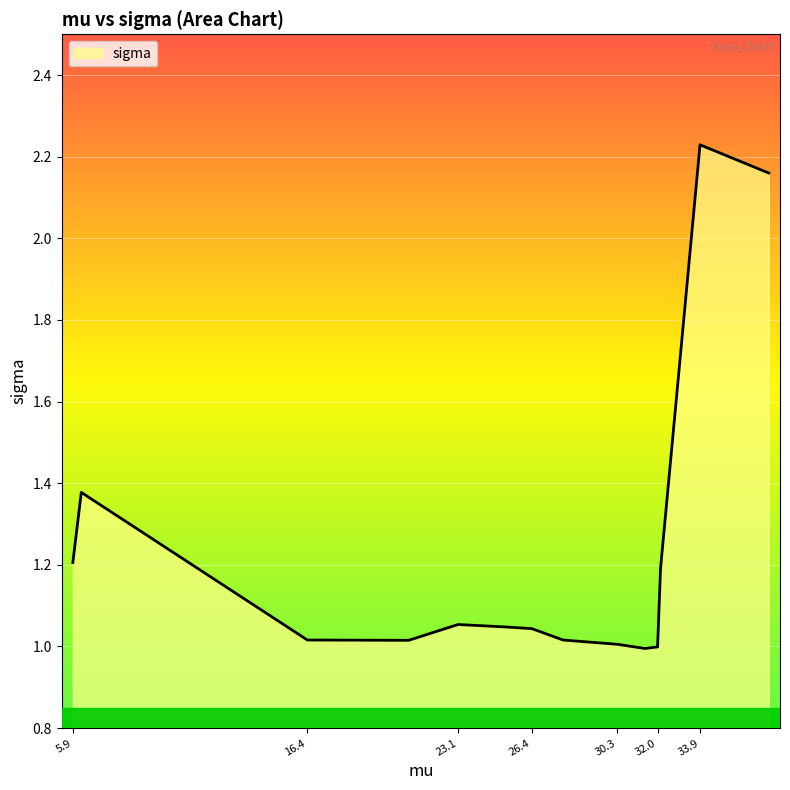

What is the difference between the maximum and minimum values?

1.2